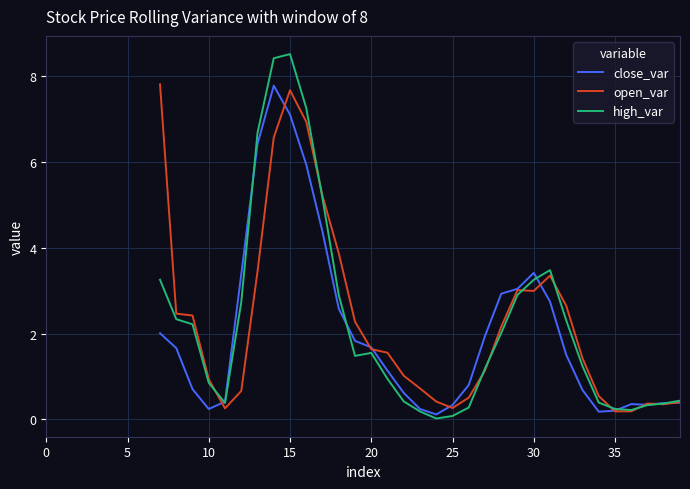

At which category is the sum across all series the highest?

15